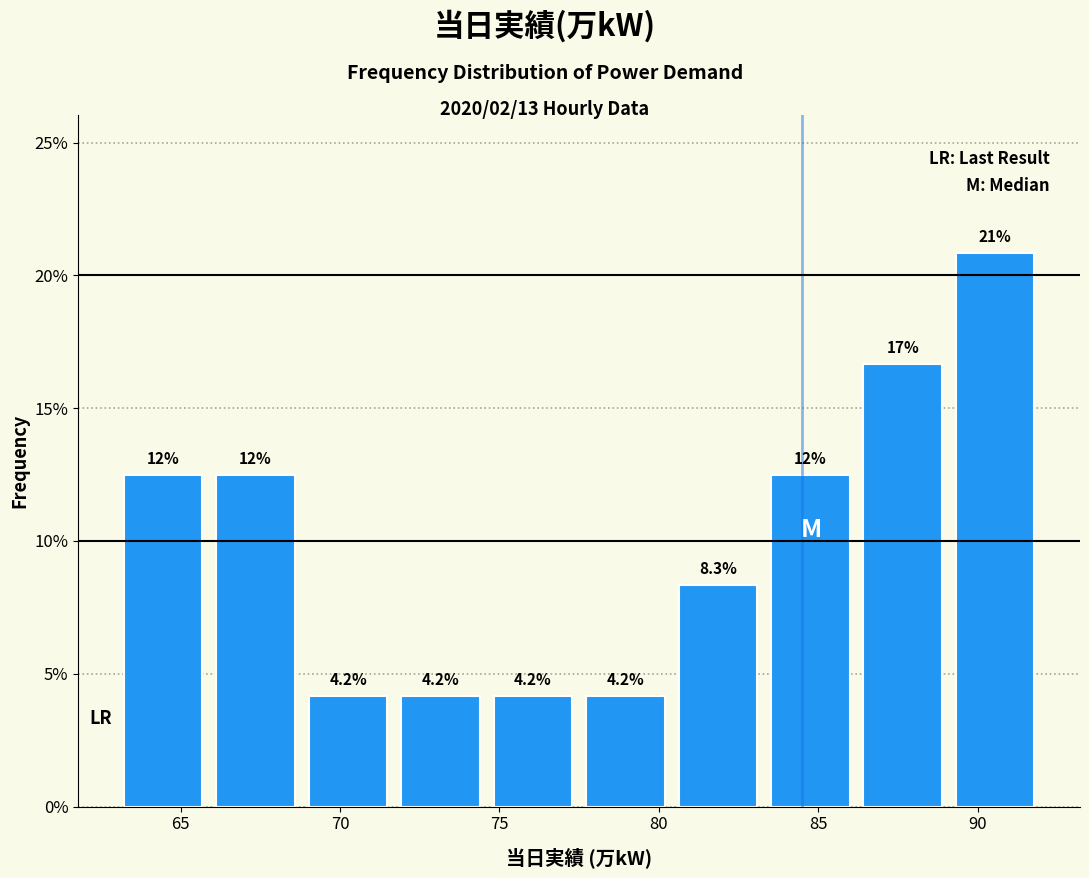

Over which range of the x-axis is the bar tallest?

89.1 to 92.0